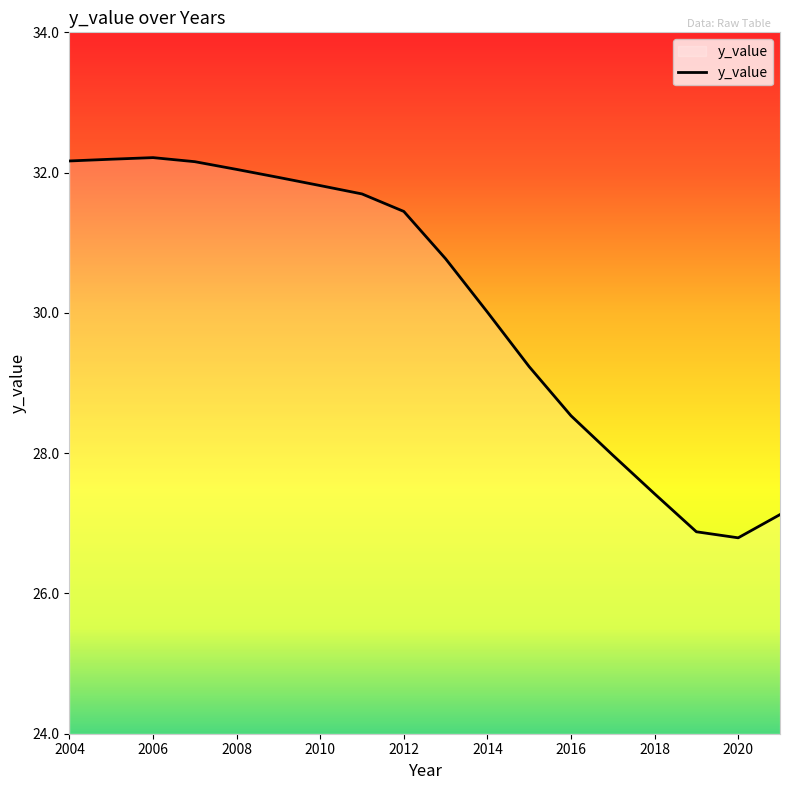

What is the smallest value displayed?

26.8